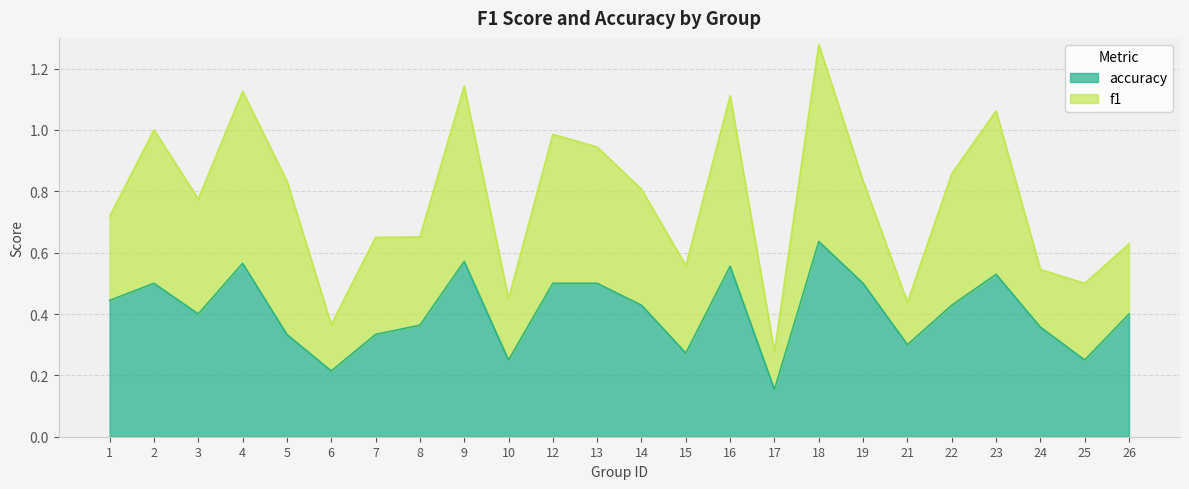

What is the difference between the second highest and minimum values?

0.4